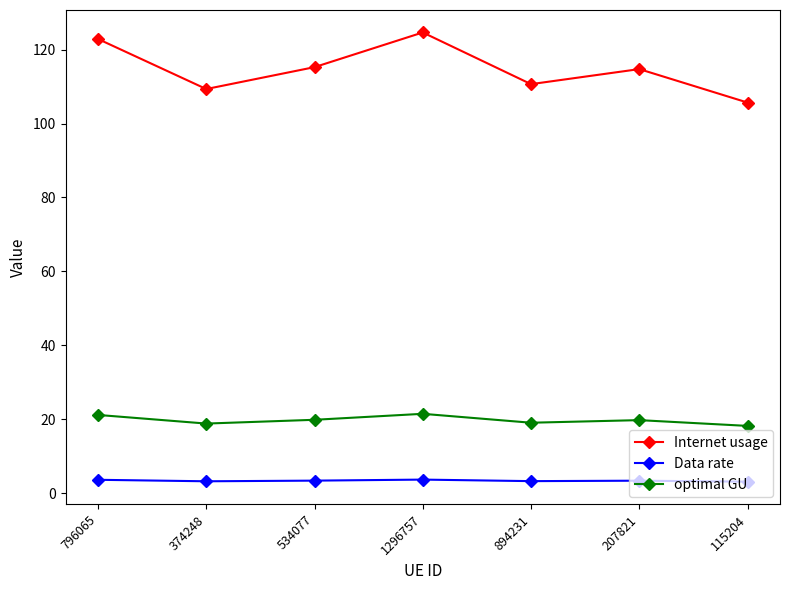

True or false: optimal GU and Data rate cross at least once.

False